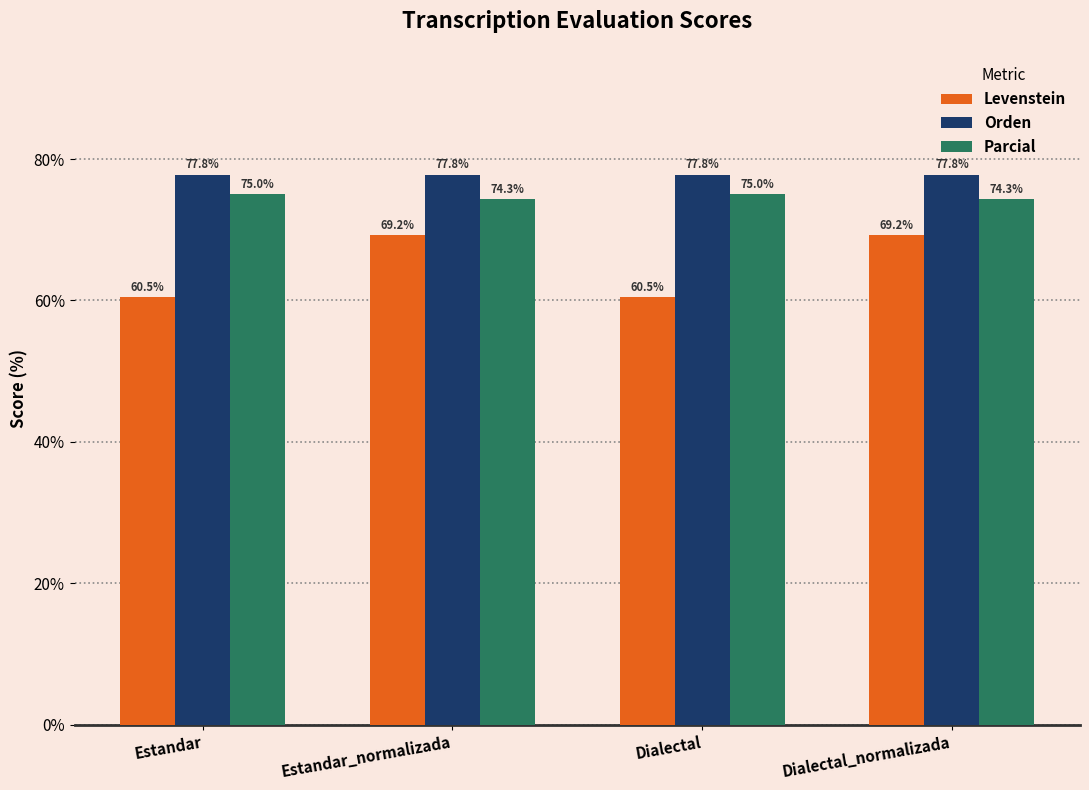

True or false: Orden has a value of 77.8 at Dialectal_normalizada.

True